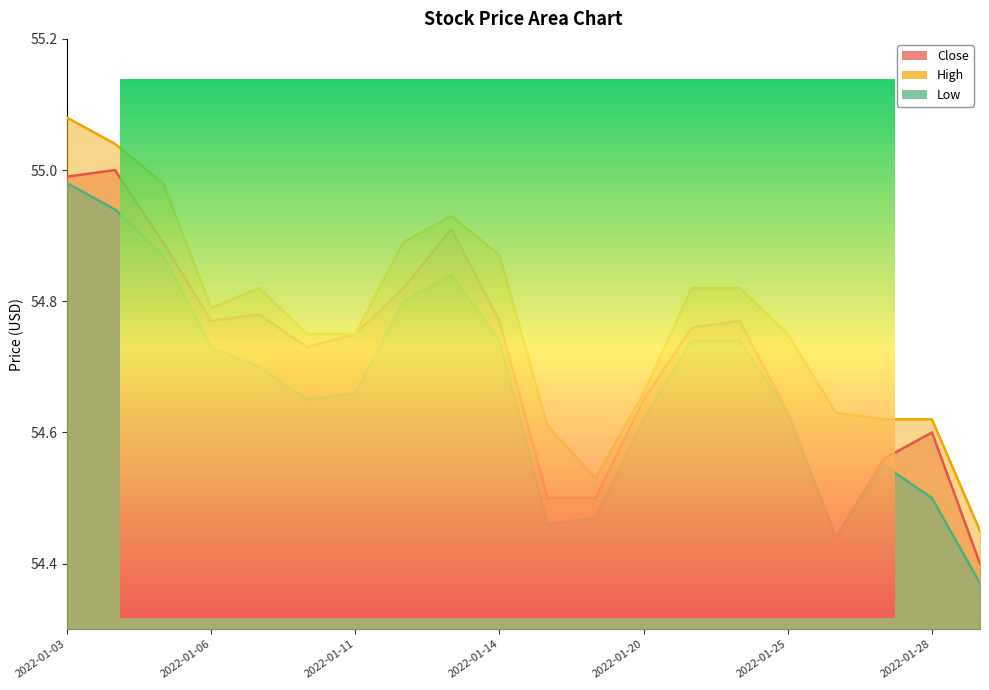

True or false: Low and High intersect in this chart.

False